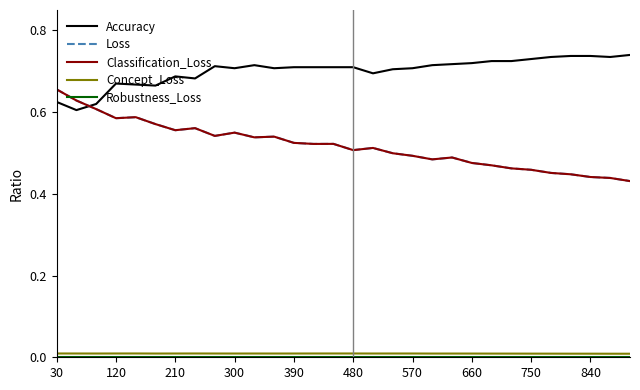

Reading right to left, transcribe all the data shown in this chart.

Accuracy: 0.7	0.7	0.7	0.7	0.7	0.7	0.7	0.7	0.7	0.7	0.7	0.7	0.7	0.7	0.7	0.7	0.7	0.7	0.7	0.7	0.7	0.7	0.7	0.7	0.7	0.7	0.7	0.6	0.6	0.6
Loss: 0.4	0.4	0.4	0.4	0.5	0.5	0.5	0.5	0.5	0.5	0.5	0.5	0.5	0.5	0.5	0.5	0.5	0.5	0.5	0.5	0.5	0.5	0.6	0.6	0.6	0.6	0.6	0.6	0.6	0.7
Classification_Loss: 0.4	0.4	0.4	0.4	0.5	0.5	0.5	0.5	0.5	0.5	0.5	0.5	0.5	0.5	0.5	0.5	0.5	0.5	0.5	0.5	0.5	0.5	0.6	0.6	0.6	0.6	0.6	0.6	0.6	0.7
Concept_Loss: 0.0	0.0	0.0	0.0	0.0	0.0	0.0	0.0	0.0	0.0	0.0	0.0	0.0	0.0	0.0	0.0	0.0	0.0	0.0	0.0	0.0	0.0	0.0	0.0	0.0	0.0	0.0	0.0	0.0	0.0
Robustness_Loss: 0.0	0.0	0.0	0.0	0.0	0.0	0.0	0.0	0.0	0.0	0.0	0.0	0.0	0.0	0.0	0.0	0.0	0.0	0.0	0.0	0.0	0.0	0.0	0.0	0.0	0.0	0.0	0.0	0.0	0.0